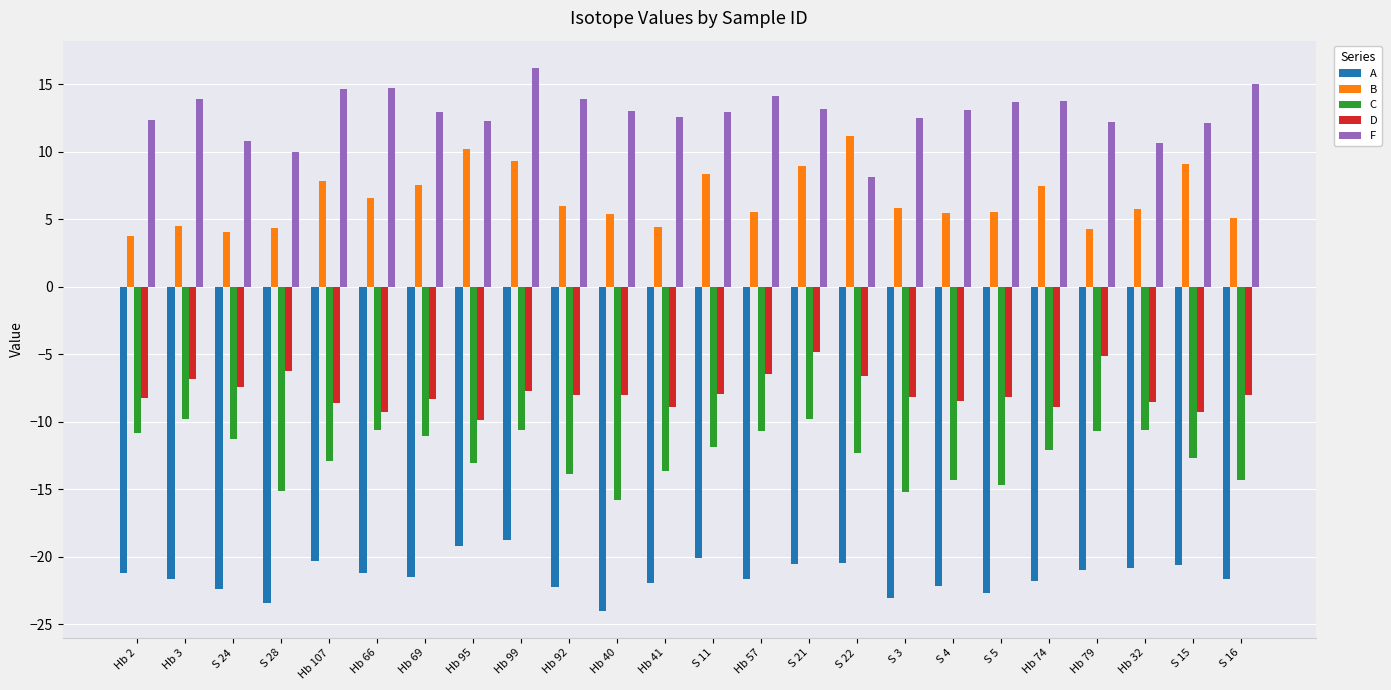

What is the minimum value for B?

3.8